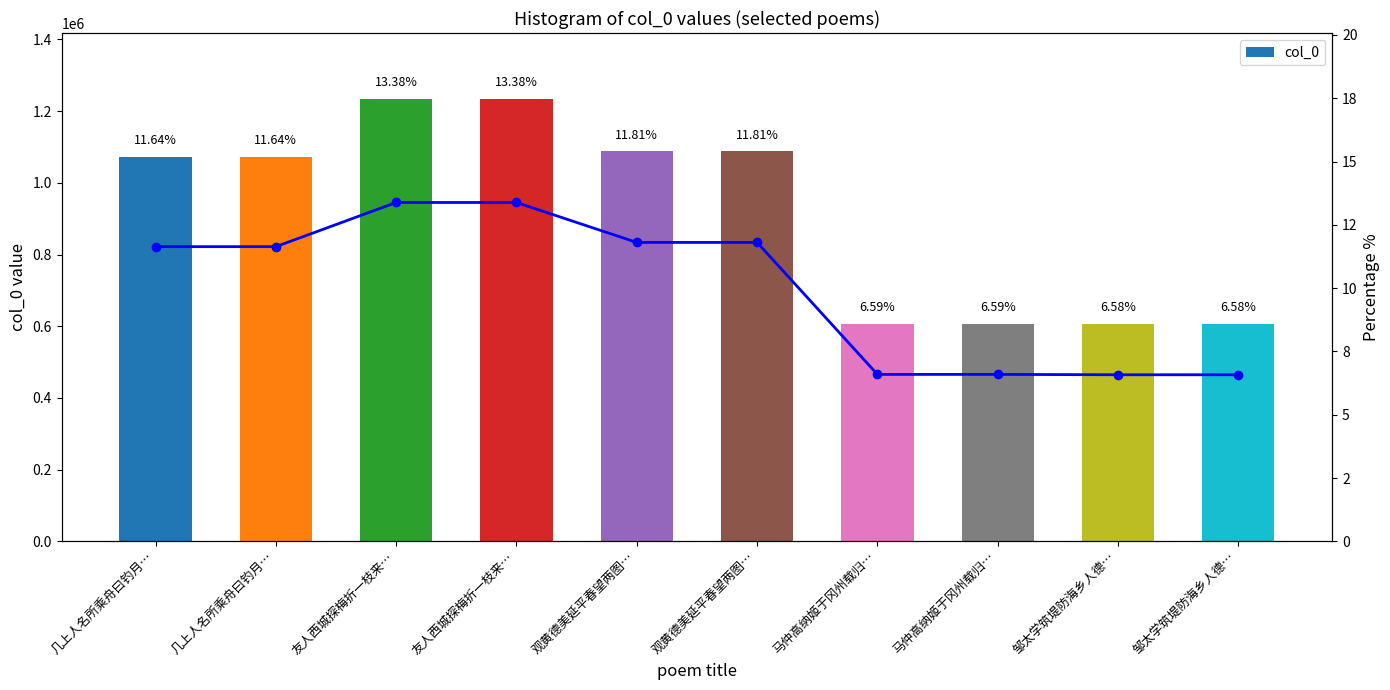

What is the difference between the maximum and minimum values in the col_0 series?

626787.0